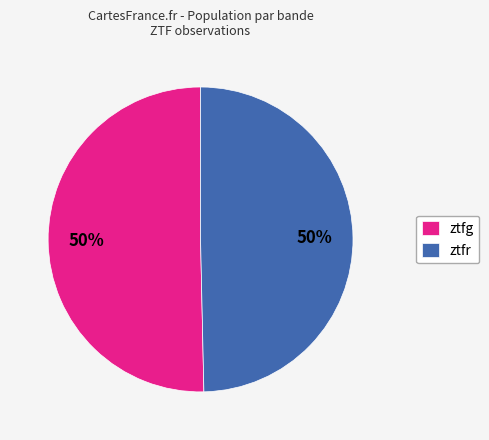

To the nearest percent, what is the average slice percentage?

50%